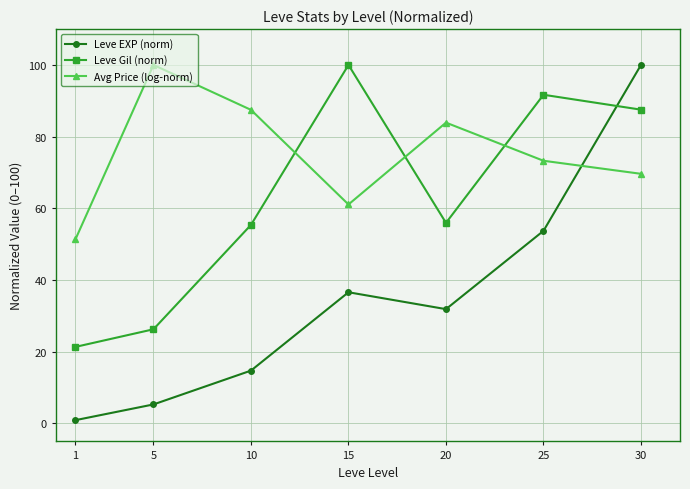

Reading left to right, what are all the values shown in this chart?

Leve EXP (norm): 1=0.9	5=5.3	10=14.7	15=36.6	20=31.9	25=53.7	30=100.0
Leve Gil (norm): 1=21.4	5=26.3	10=55.4	15=100.0	20=56.0	25=91.7	30=87.5
Avg Price (log-norm): 1=51.4	5=100.0	10=87.5	15=61.1	20=83.9	25=73.3	30=69.6